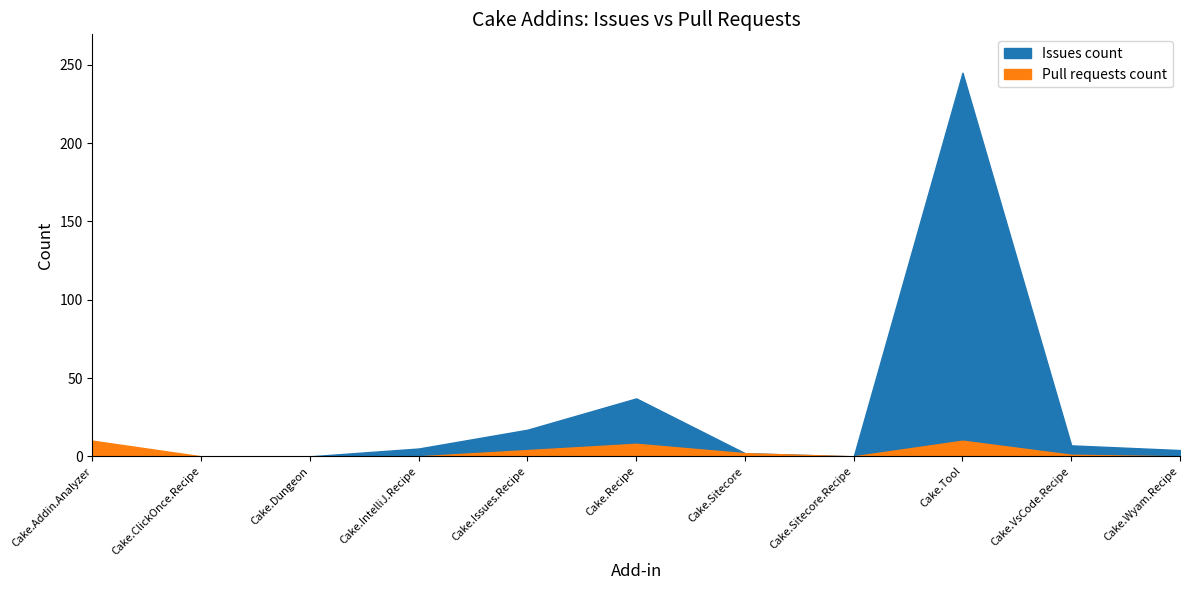

What is the sum of all Pull requests count values?

35